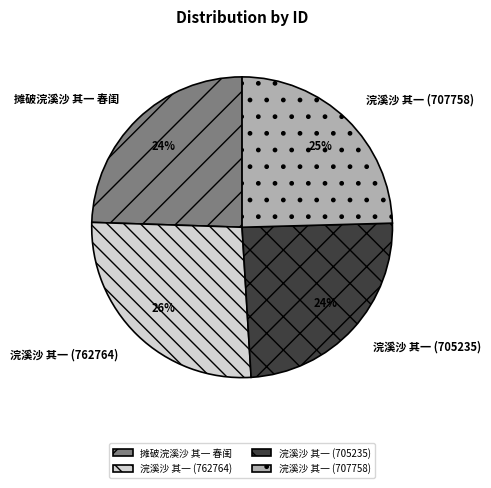

The 浣溪沙 其一 (707758) slice represents 25% of the pie. True or false?

True